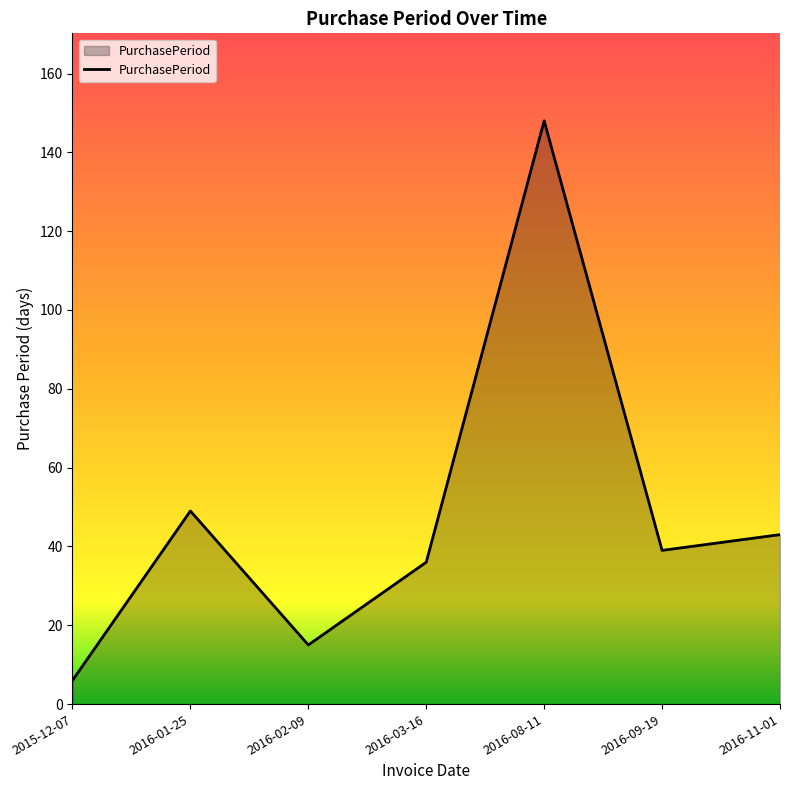

Where is the first local maximum?

2016-01-25